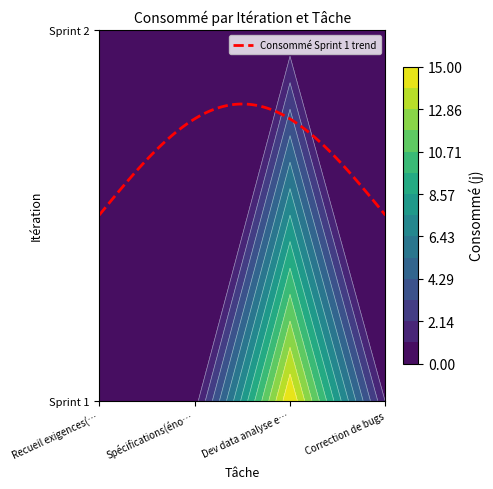

Reading right to left, what are all the values shown in this chart?

Recueil exigences(énoncé): 0.0	0.5
Spécifications(énoncé): 0.0	0.5
Dev data analyse et data visualisation: 0.0	15.0
Correction de bugs: 0.0	1.0